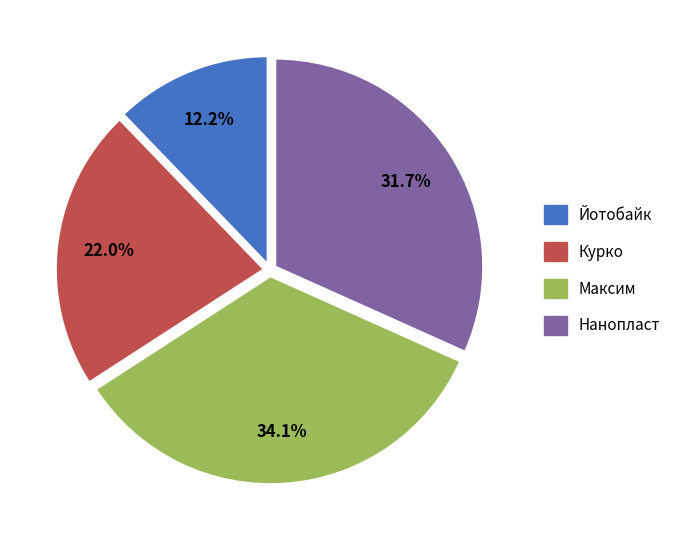

Does Нанопласт account for over 50% of the chart?

No